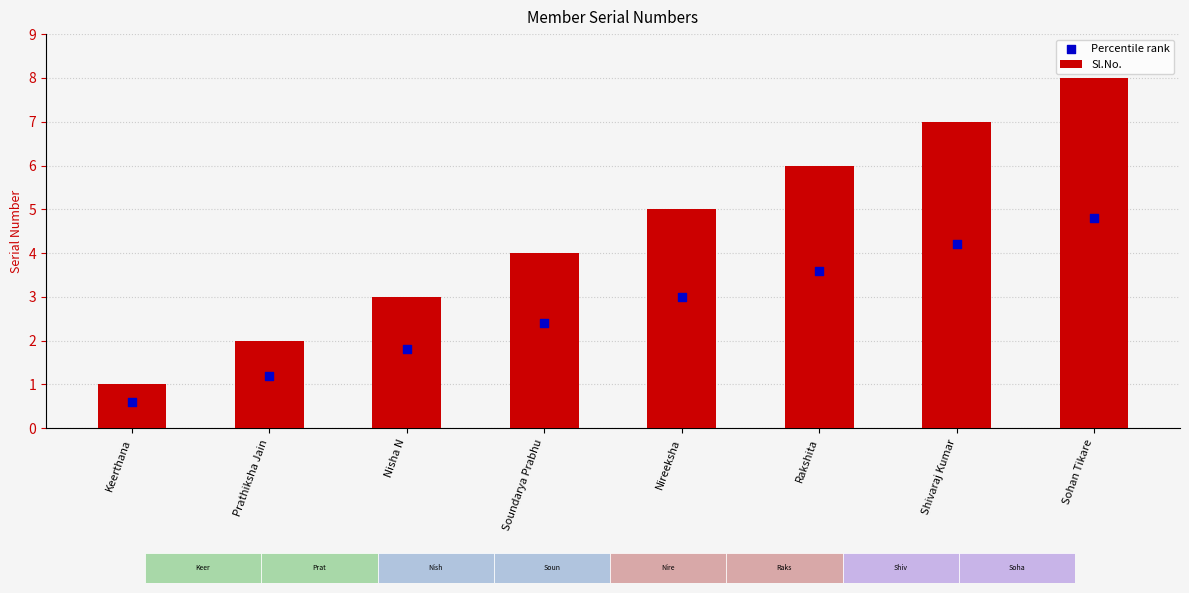

At which category is the sum across all series the highest?

Sohan Tikare